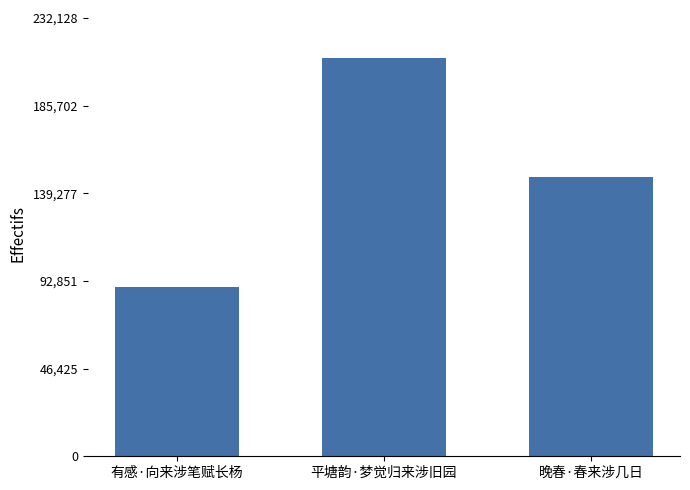

Reading right to left, transcribe all the data shown in this chart.

147681	211026	89865